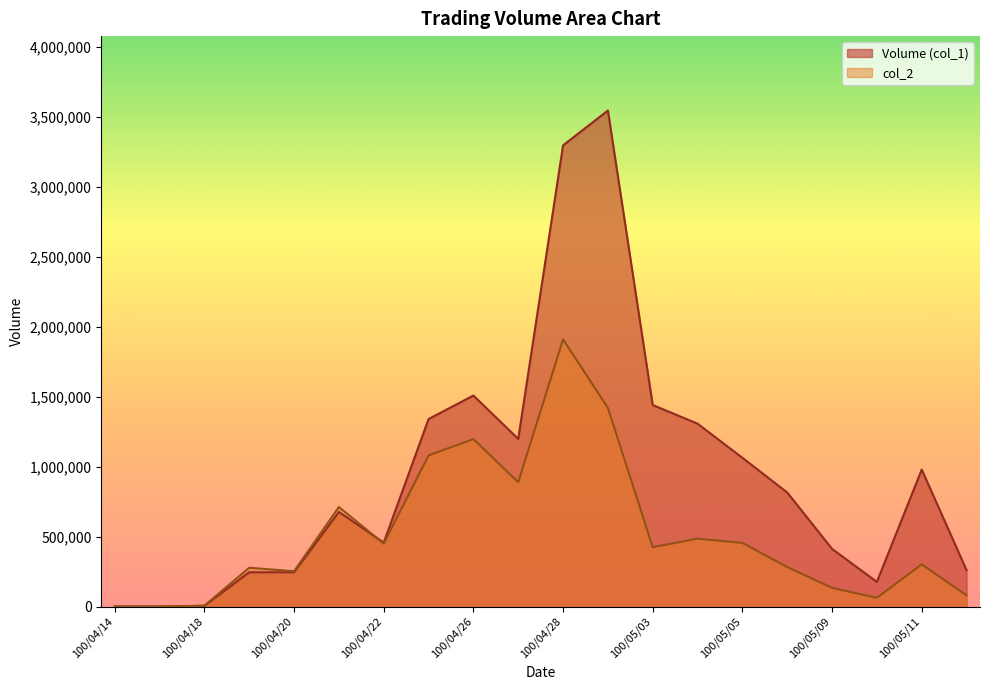

Where is the first local minimum for col_2?

100/04/20